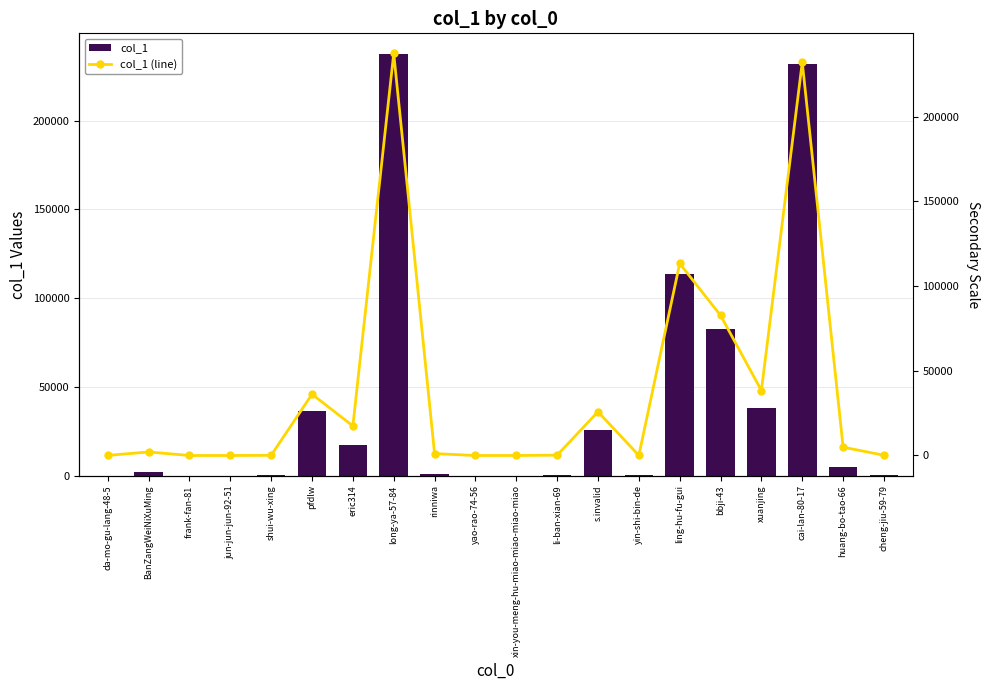

Between jun-jun-jun-92-51 and pfdlw, which series saw the biggest shift?

col_1